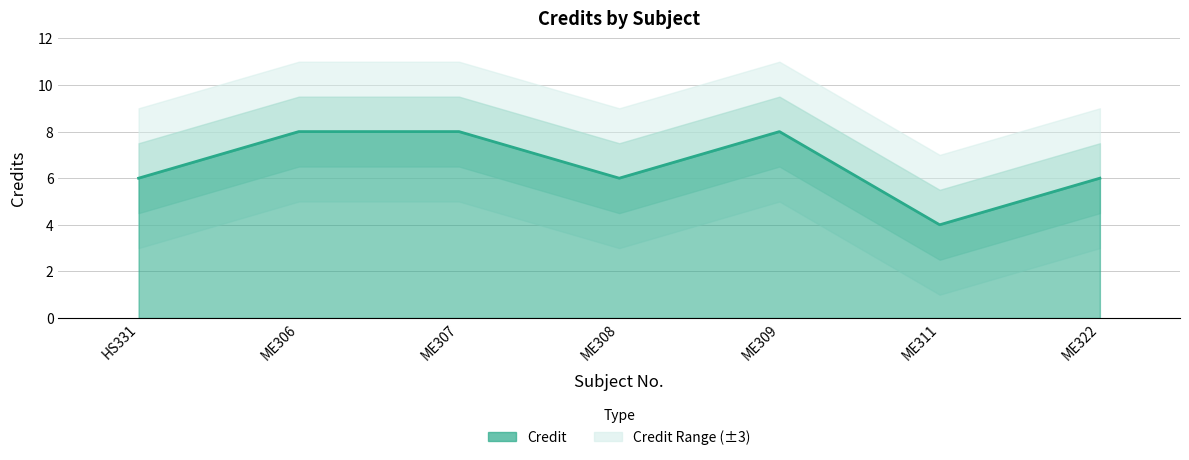

What value does the data have at ME309?

8